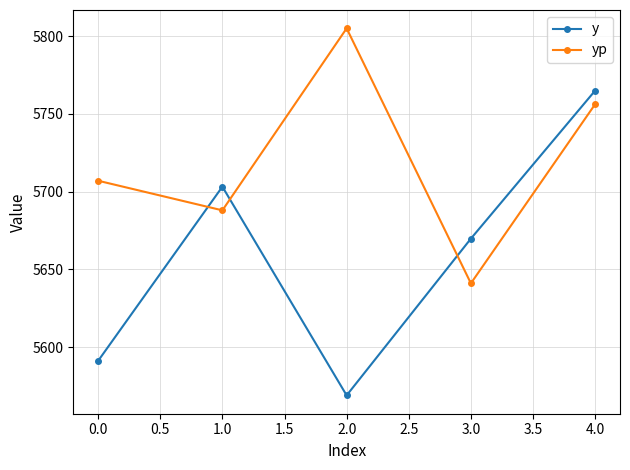

True or false: y and yp intersect in this chart.

True